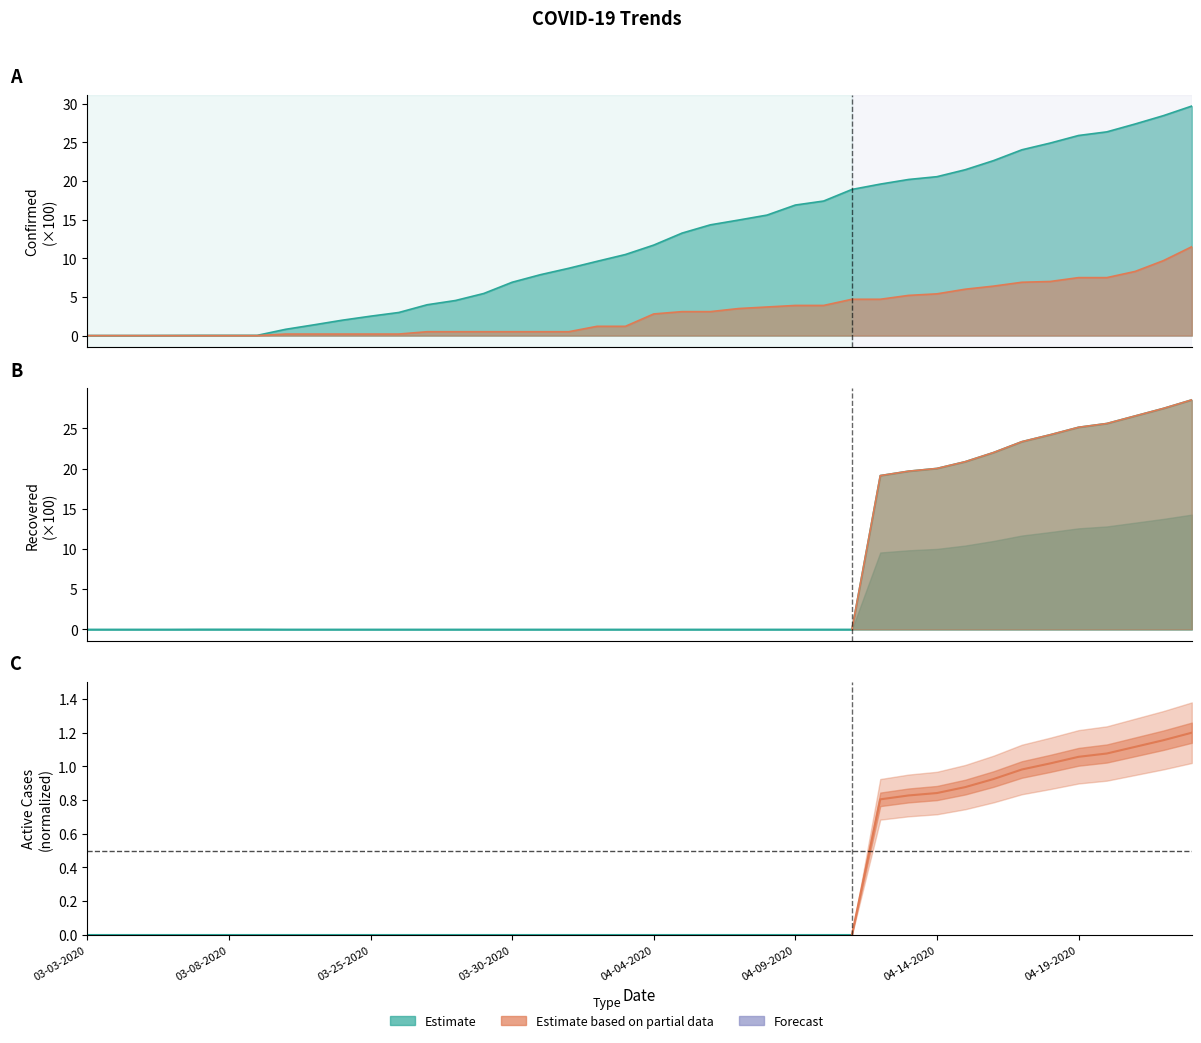

Reading left to right, extract all data points from this chart.

Confirmed: 0.0	0.0	0.0	0.0	0.0	0.0	0.0	0.8	1.4	2.0	2.5	3.0	4.0	4.5	5.5	6.9	7.9	8.7	9.6	10.5	11.7	13.3	14.3	14.9	15.6	16.9	17.4	18.9	19.6	20.2	20.6	21.5	22.6	24.0	24.9	25.9	26.4	27.4	28.5	29.7
Deaths: 0.0	0.0	0.0	0.0	0.0	0.0	0.0	0.2	0.2	0.2	0.2	0.2	0.5	0.5	0.5	0.5	0.5	0.5	1.2	1.2	2.8	3.1	3.1	3.5	3.7	3.9	3.9	4.7	4.7	5.2	5.4	6.0	6.4	6.9	7.0	7.5	7.5	8.3	9.7	11.5
Recovered: 0.0	0.0	0.0	0.0	0.0	0.0	0.0	0.0	0.0	0.0	0.0	0.0	0.0	0.0	0.0	0.0	0.0	0.0	0.0	0.0	0.0	0.0	0.0	0.0	0.0	0.0	0.0	0.0	19.1	19.7	20.0	20.9	22.0	23.4	24.2	25.1	25.6	26.6	27.5	28.6